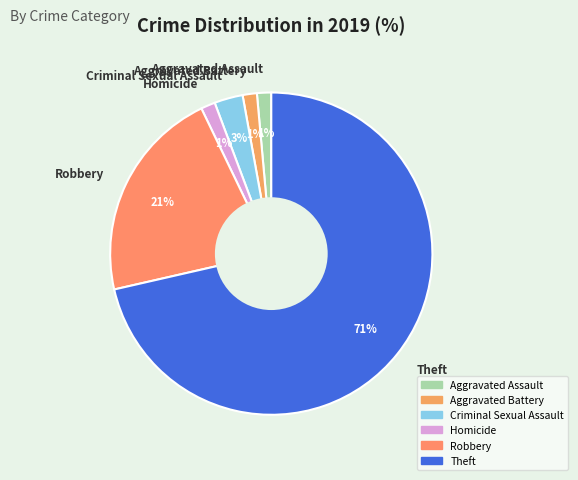

How many slices are in this pie chart?

6